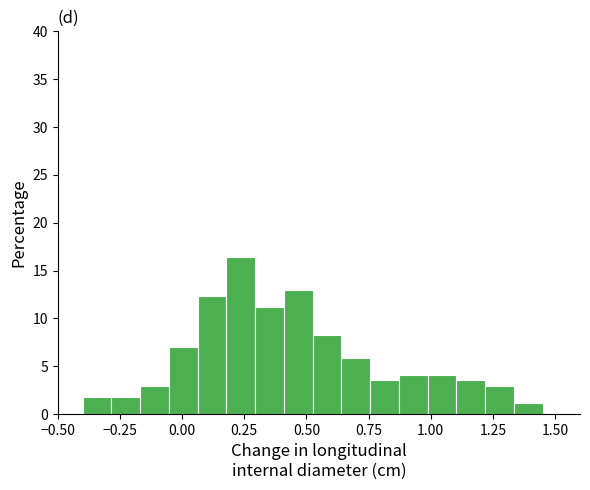

Read against the x-axis, roughly where is the centre of the tallest bar?

0.25